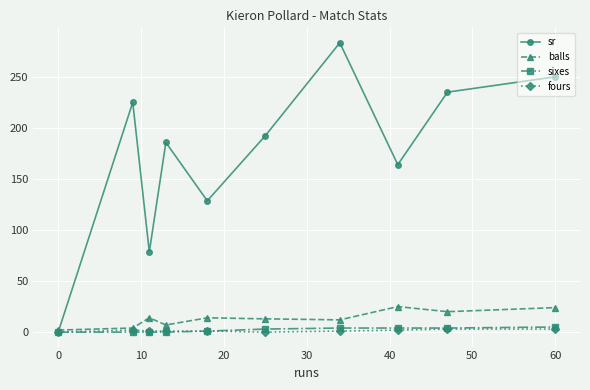

Which series has the widest spread of values?

sr